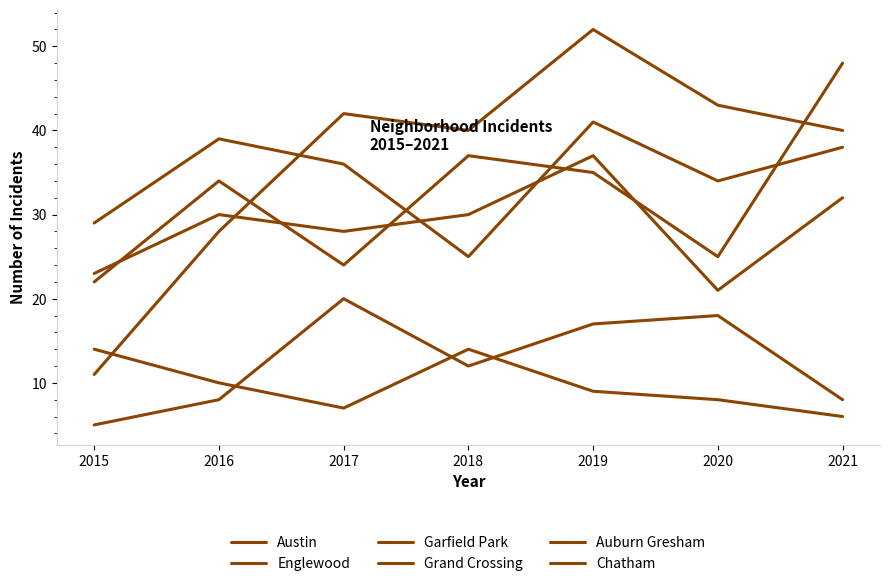

What is the sum of all Garfield Park values?

256